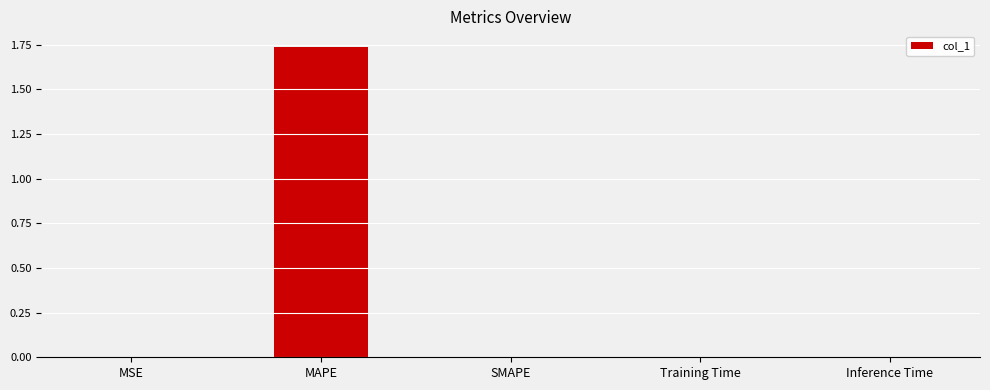

How many series are shown in this chart?

1